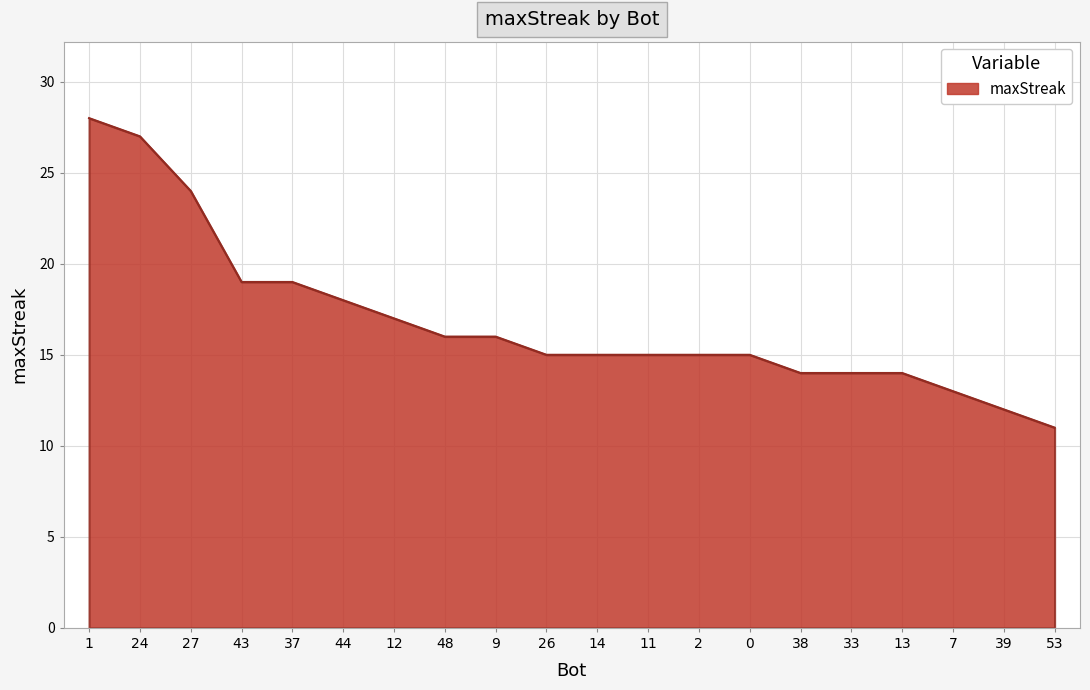

Reading left to right, list all the values displayed in this chart.

1=28	24=27	27=24	43=19	37=19	44=18	12=17	48=16	9=16	26=15	14=15	11=15	2=15	0=15	38=14	33=14	13=14	7=13	39=12	53=11